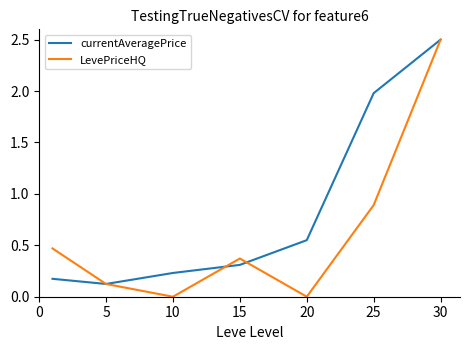

Which series has the largest total across all categories?

currentAveragePrice